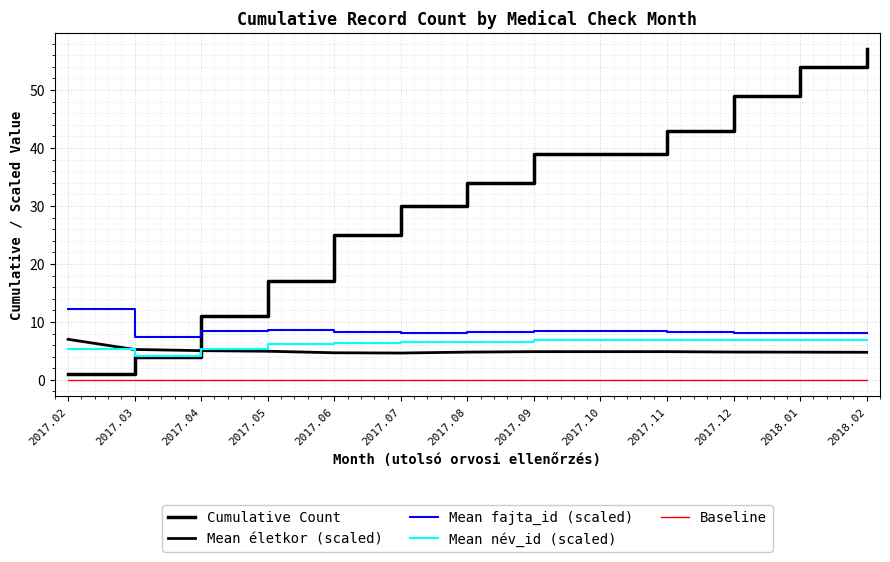

Which series has the largest total across all categories?

Cumulative Count